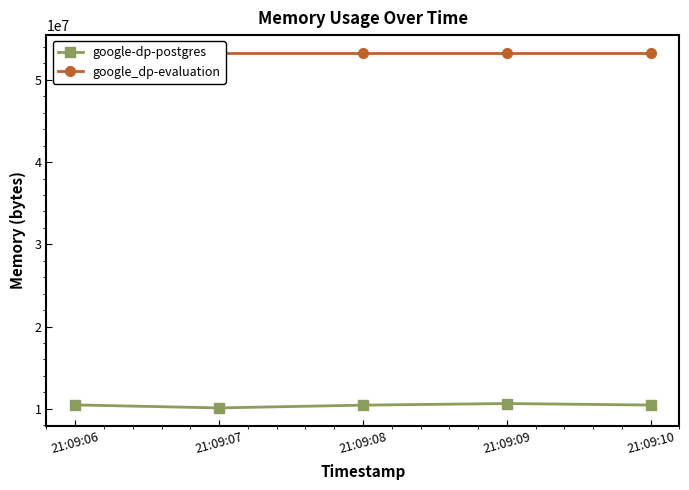

Is it true that google_dp-evaluation equals 23037780 at 21:09:06?

False